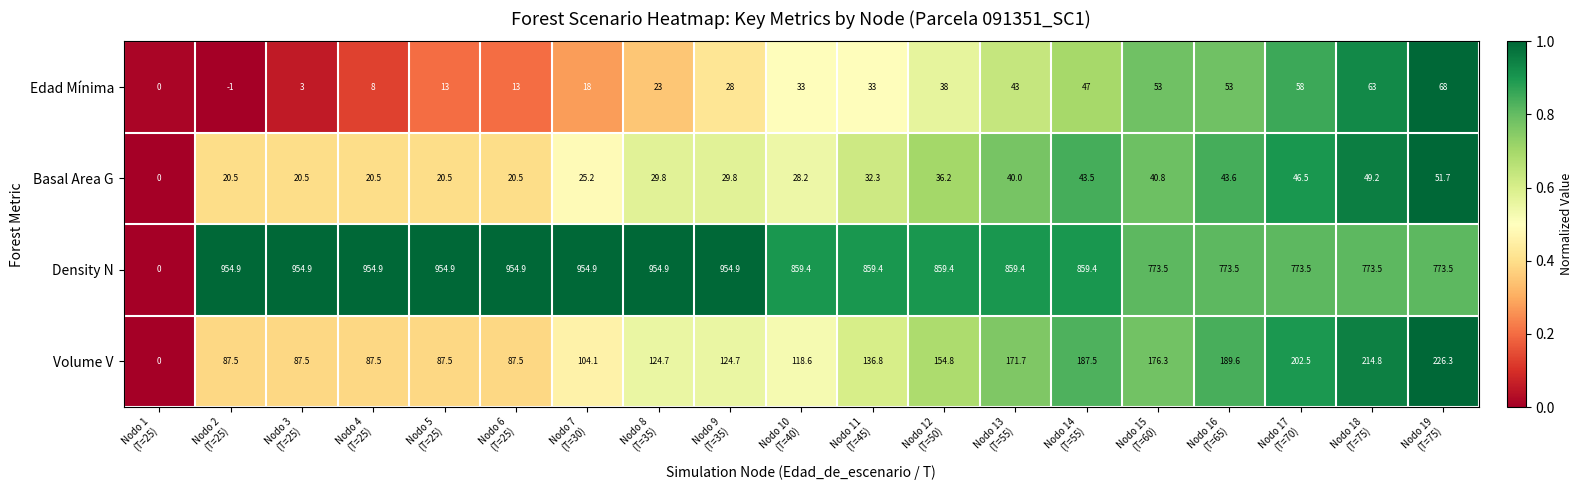

At how many categories does at least one series exceed 869?

8